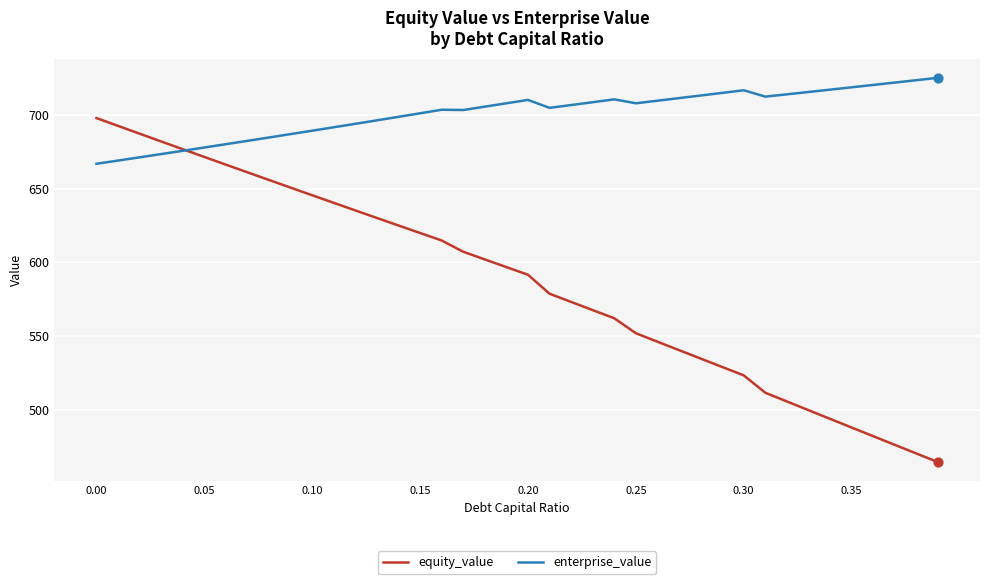

Which series has the widest spread of values?

equity_value